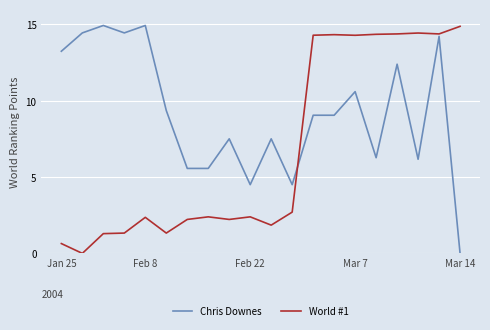

What is the highest value of the World #1 series?

14.9